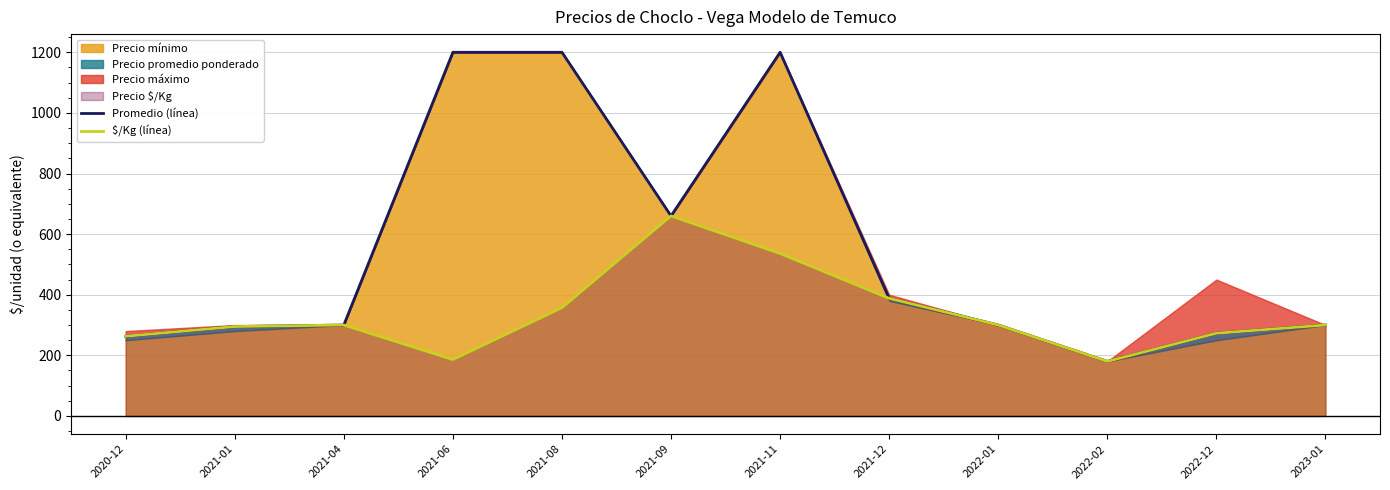

What is the sum of all $/Kg (línea) values?

4038